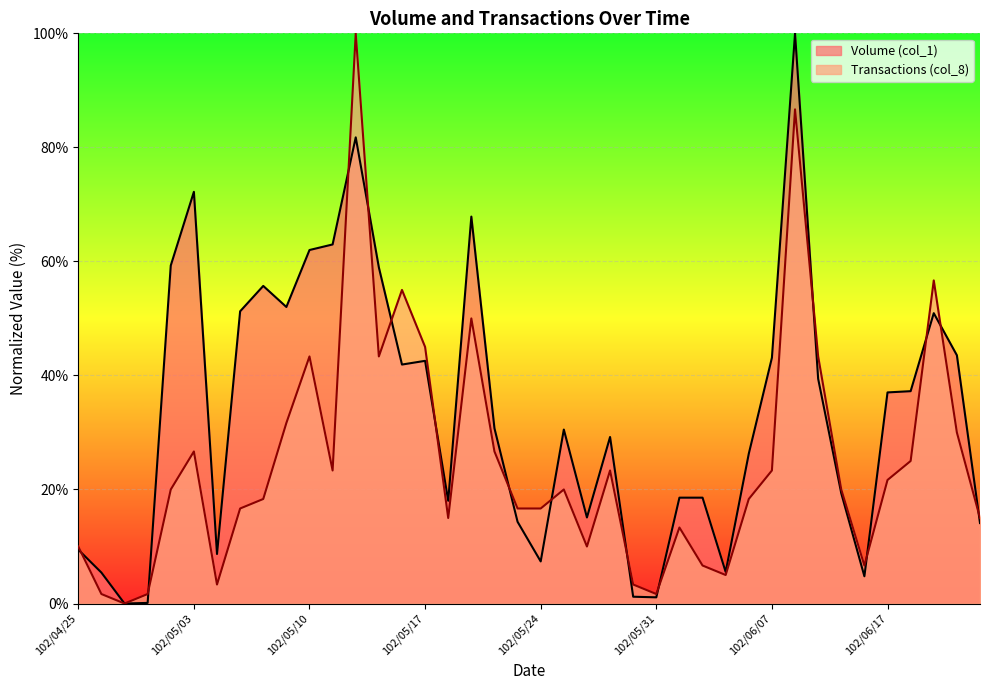

The Volume (col_1) series shows 62.0 at 102/05/10. True or false?

True